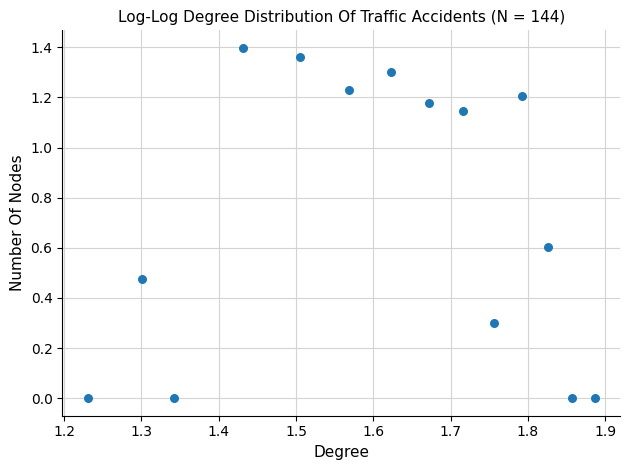

What is the range of X values (max minus min)?

0.7